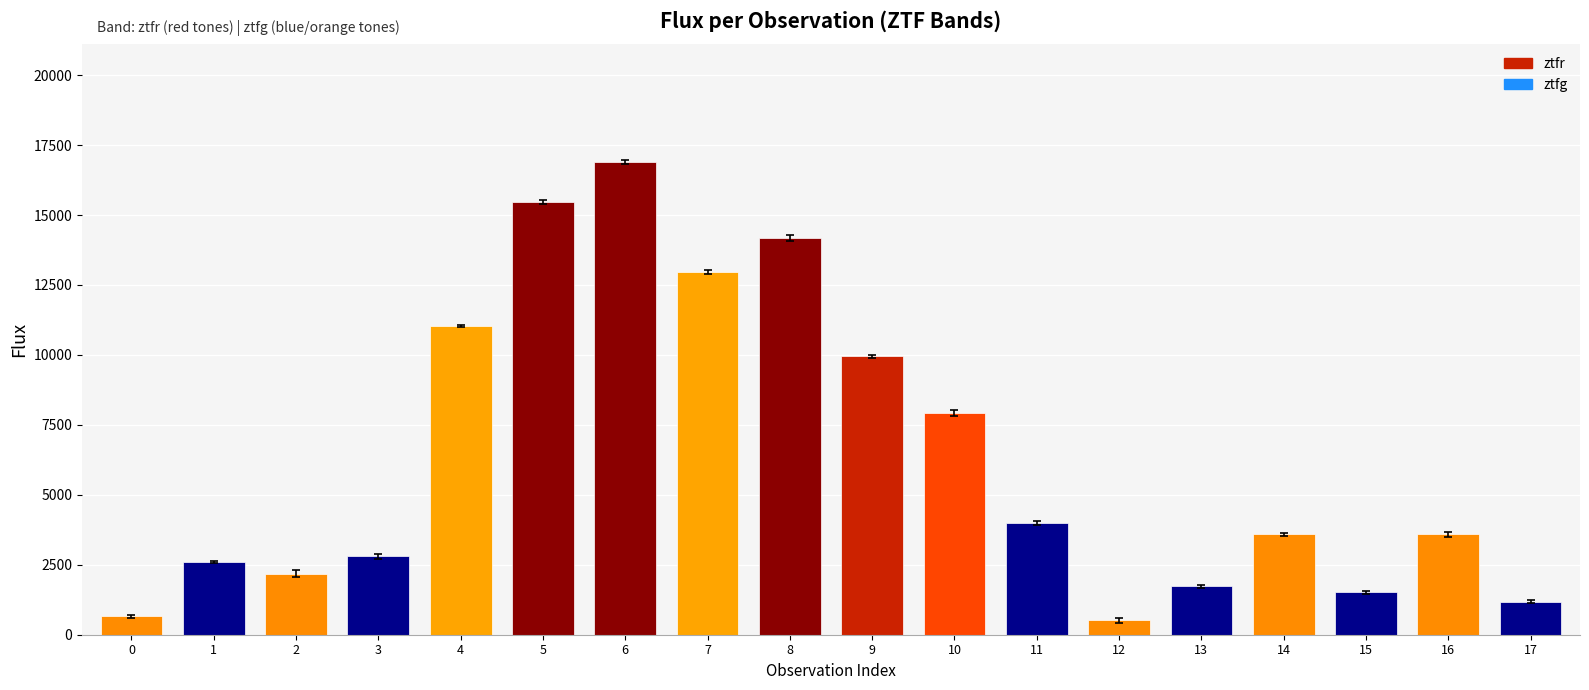

What is the maximum value shown in the chart?

16888.3